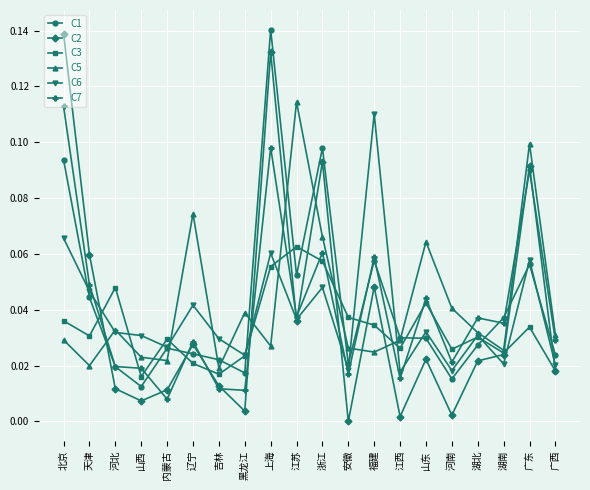

At how many categories does at least one series exceed 0?

20